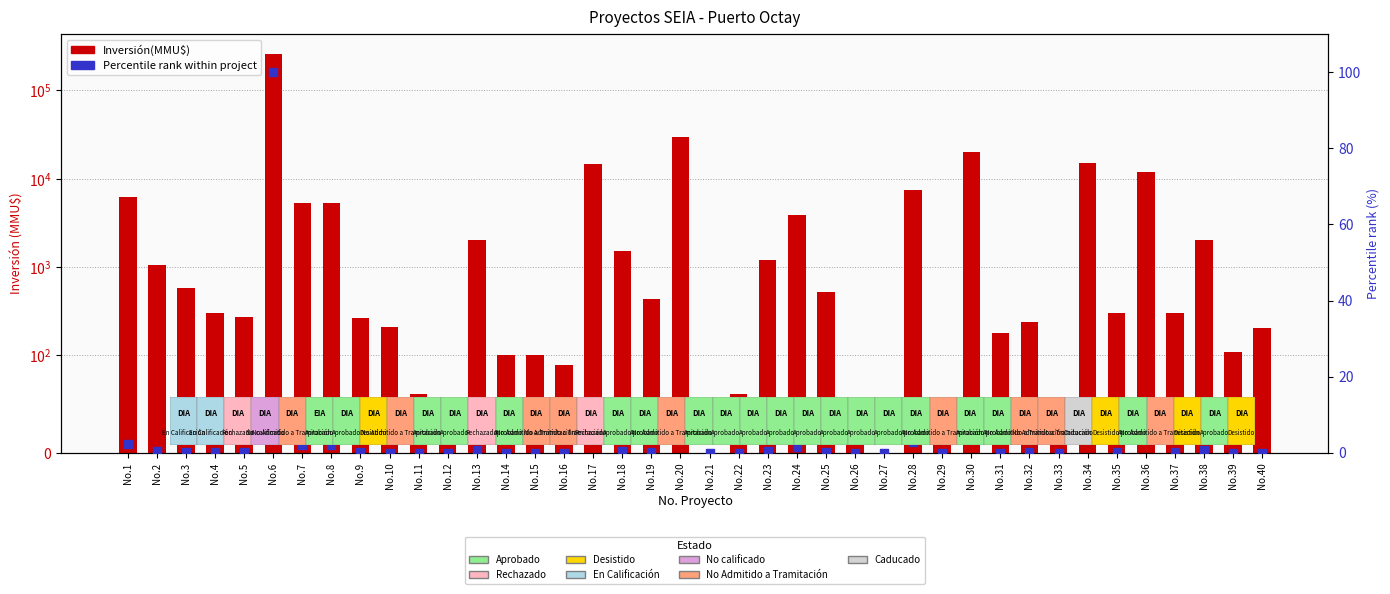

Is the value of Percentile rank within project at No.3 greater than the value of Inversión(MMU$) at No.39?

No